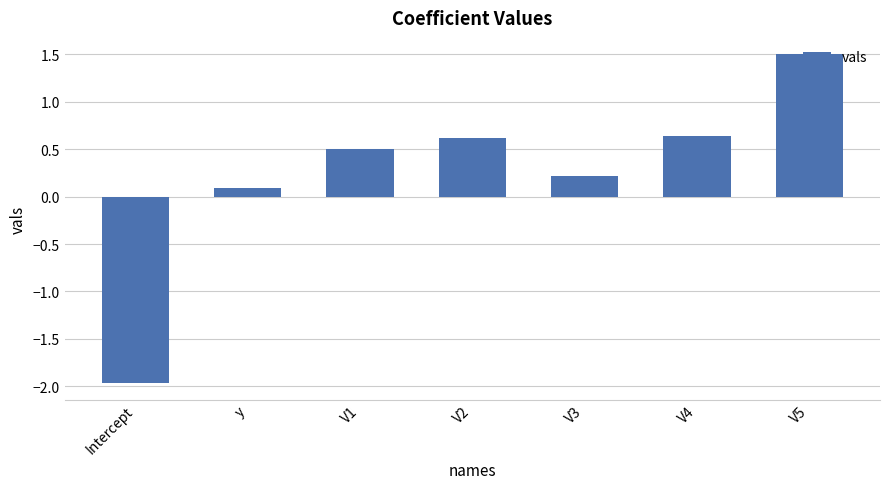

What is the label of the 6th bar from the left?

V4